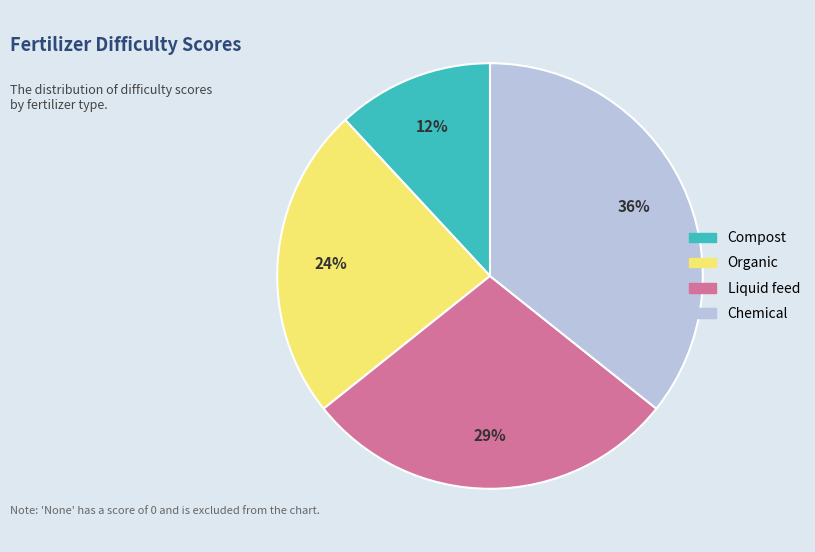

Is there any slice that represents more than half of the pie?

No